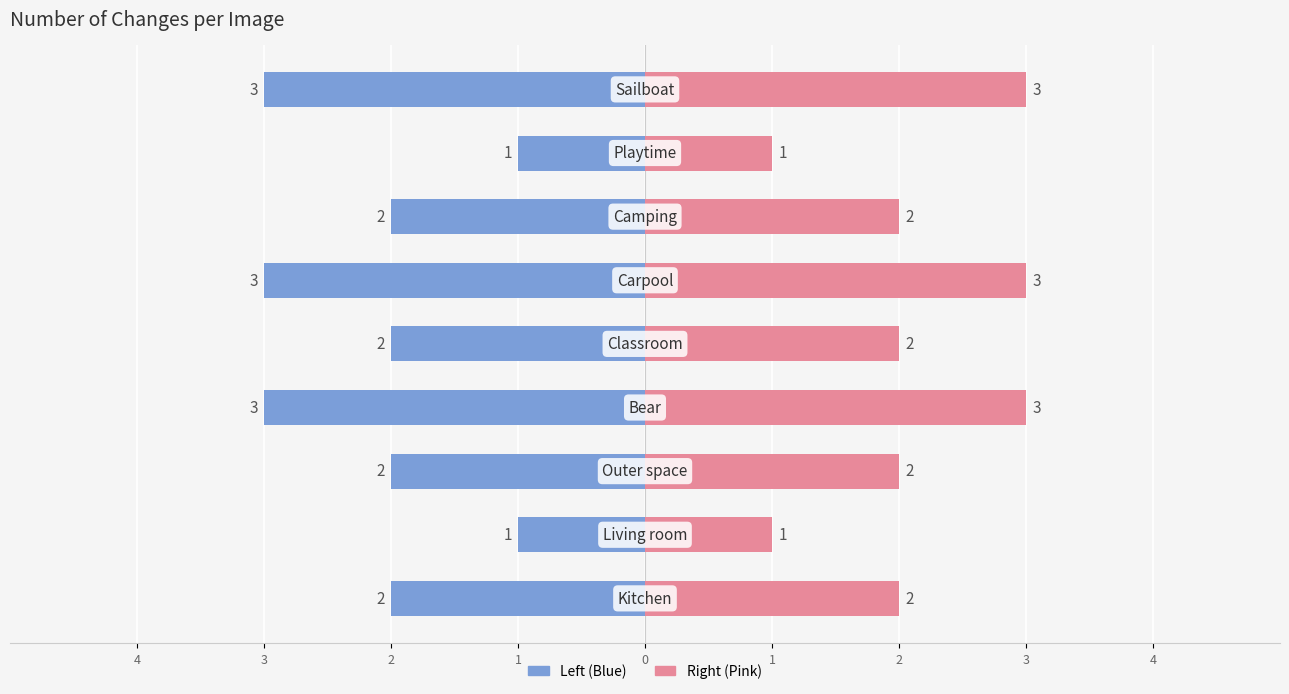

Rank the series by their average value, from lowest to highest.

Number of changes, Number of changes (mirror)